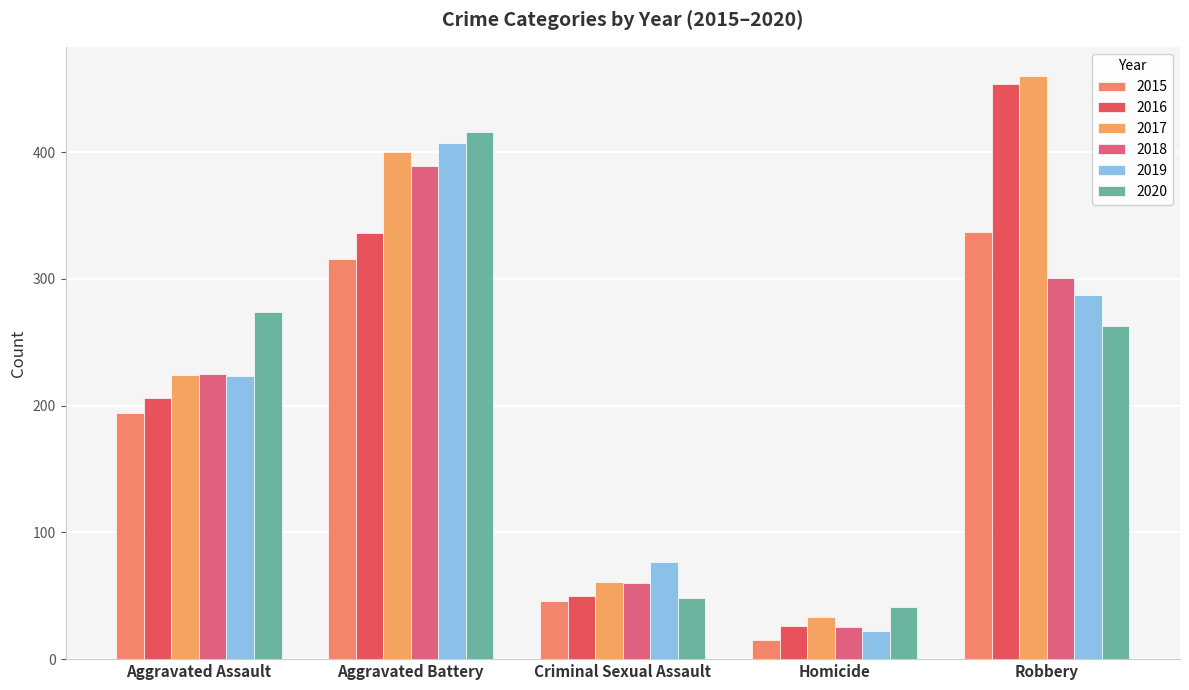

How many values in the 2020 series are below 263?

2